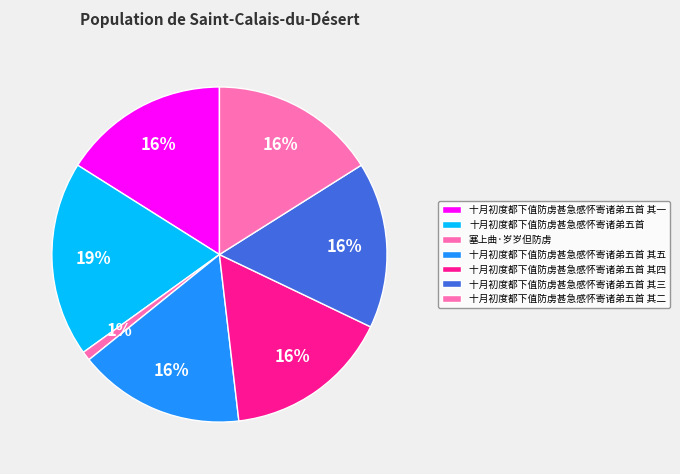

How many segments does this pie chart have?

7